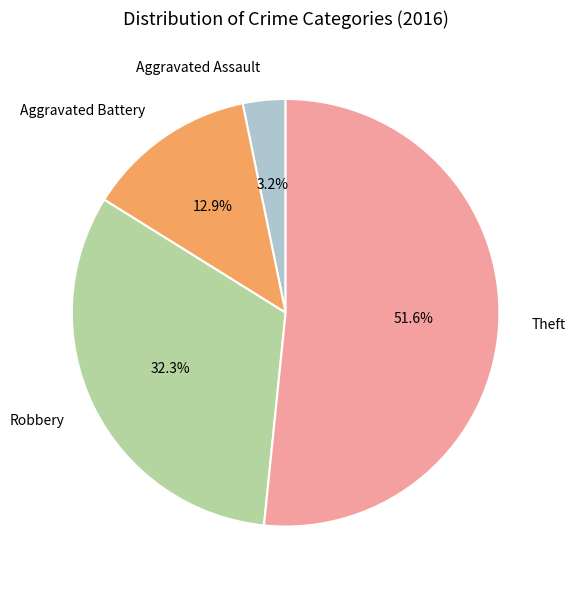

To the nearest percent, what is the difference between the Aggravated Battery and Theft slice percentages?

39%